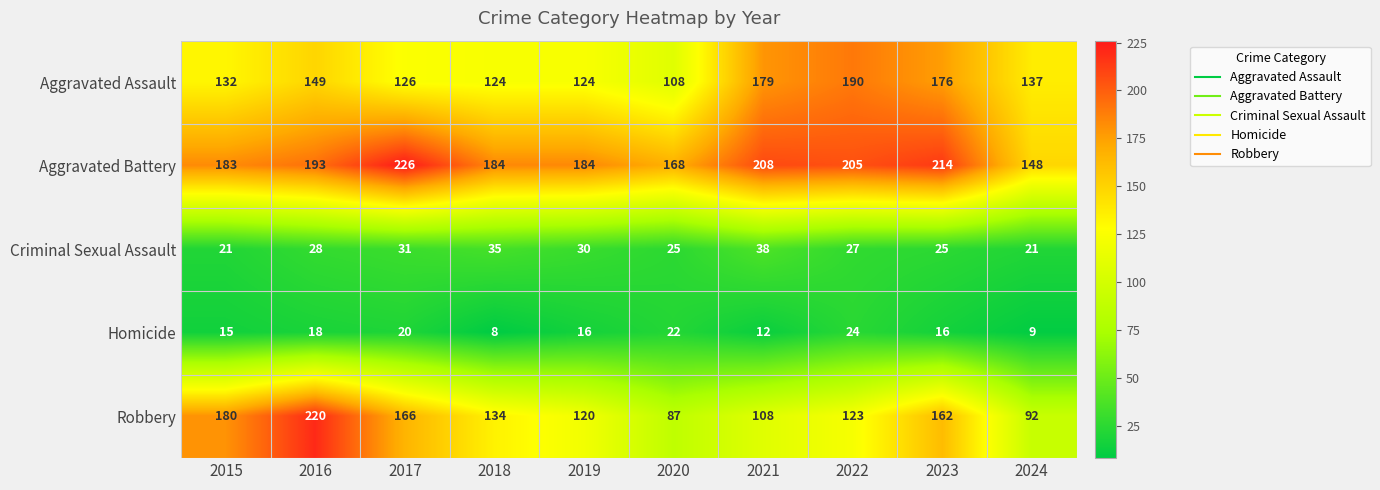

How many series are shown in this chart?

5